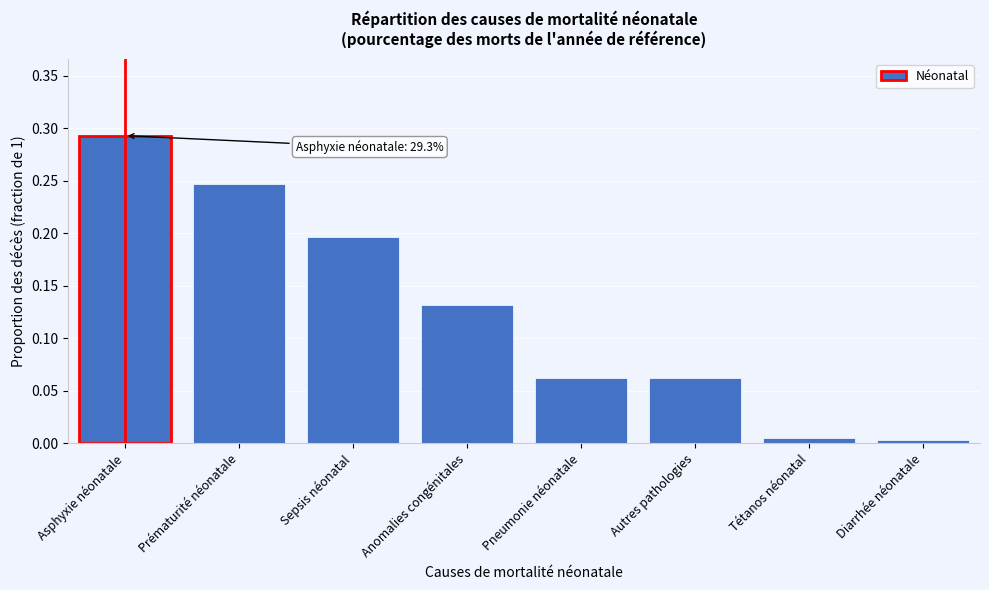

At which category does the chart reach its peak across all series?

Asphyxie néonatale